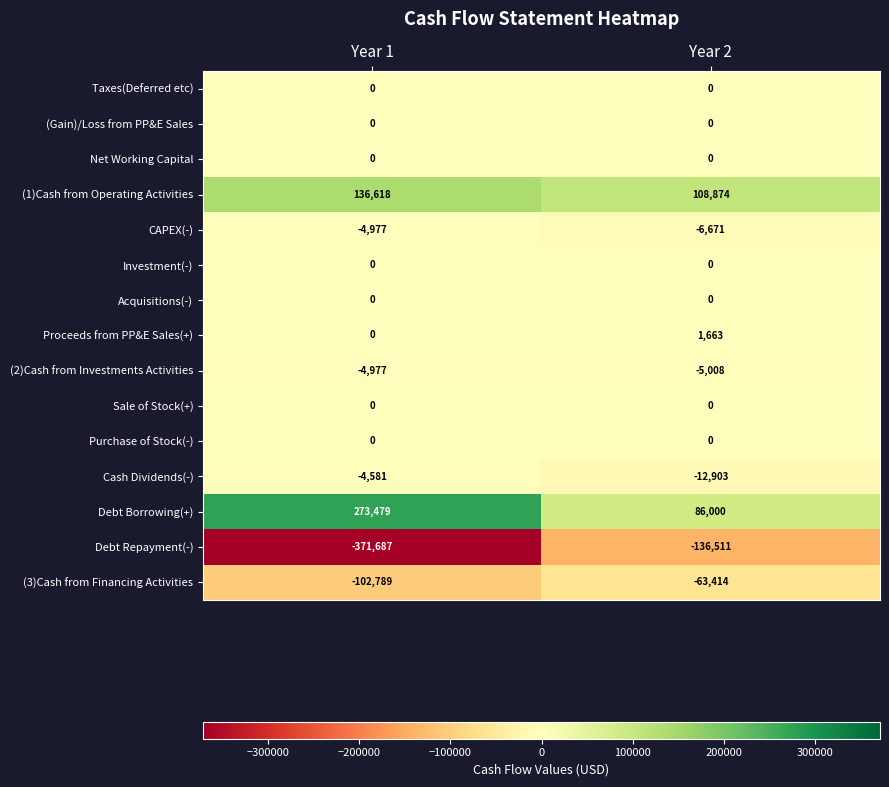

Rank the categories by Debt Borrowing(+) value from lowest to highest.

Year 2, Year 1